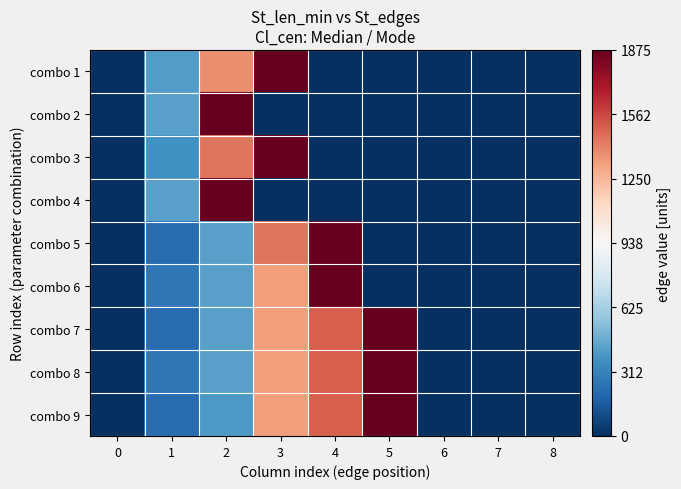

Between 0 and 1, which is larger?

1